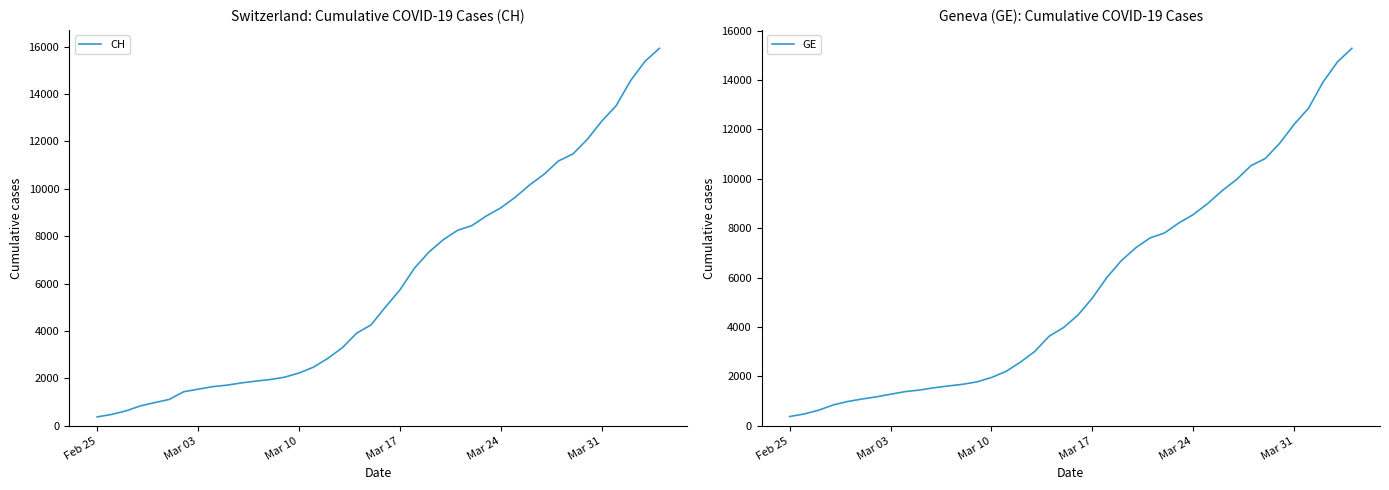

True or false: GE and CH intersect in this chart.

False